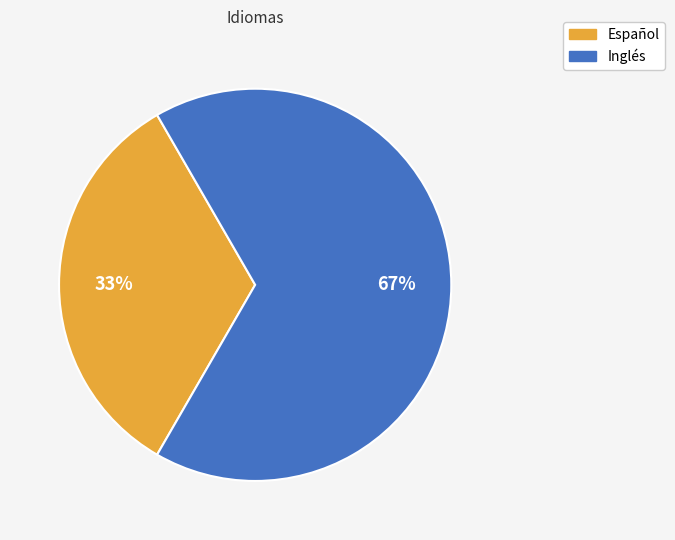

To the nearest percent, what percentage of the pie is Inglés?

67%